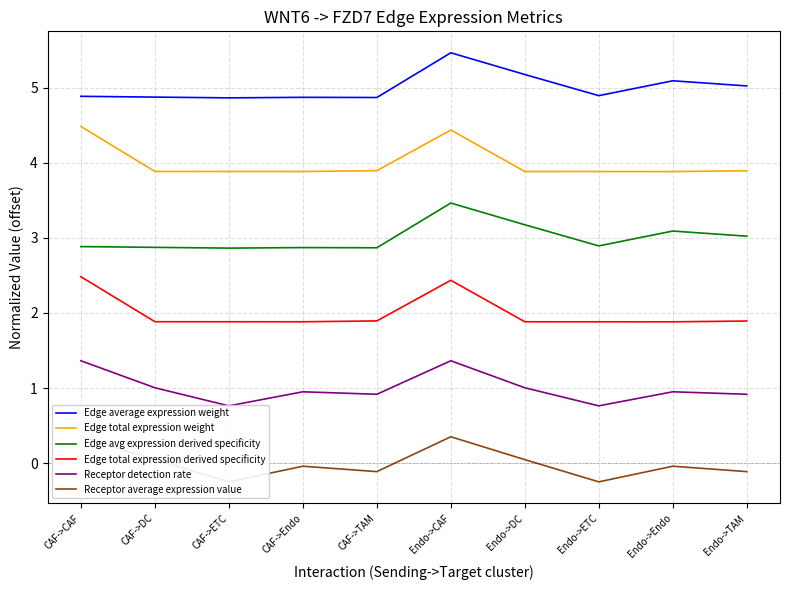

At how many categories does at least one series exceed 0?

10